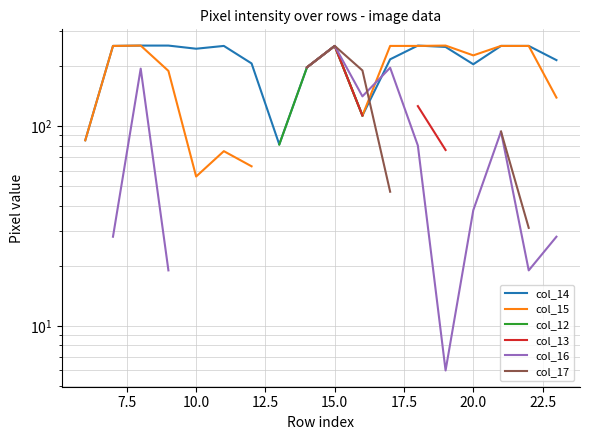

Rank the series by their maximum value, from highest to lowest.

col_14, col_15, col_12, col_13, col_16, col_17